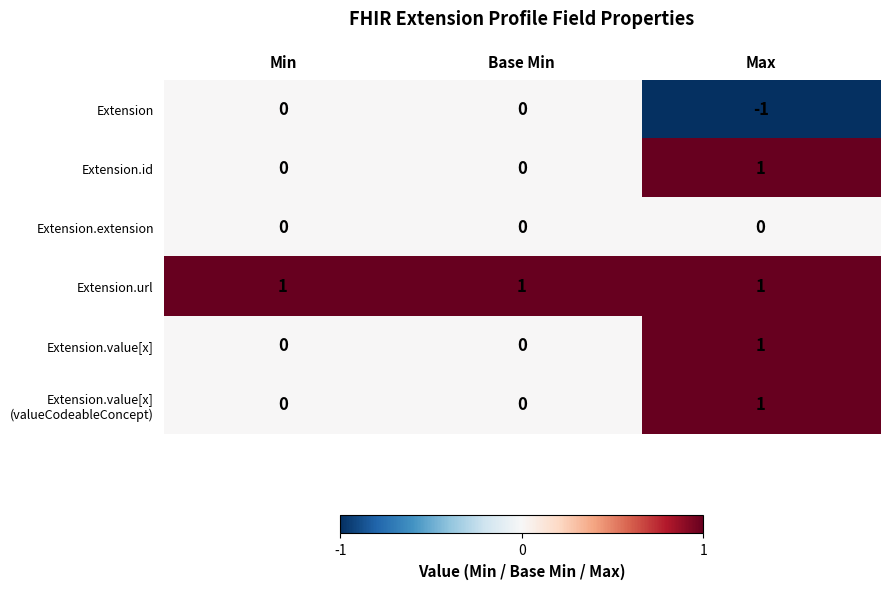

At how many categories does at least one series exceed 0?

3